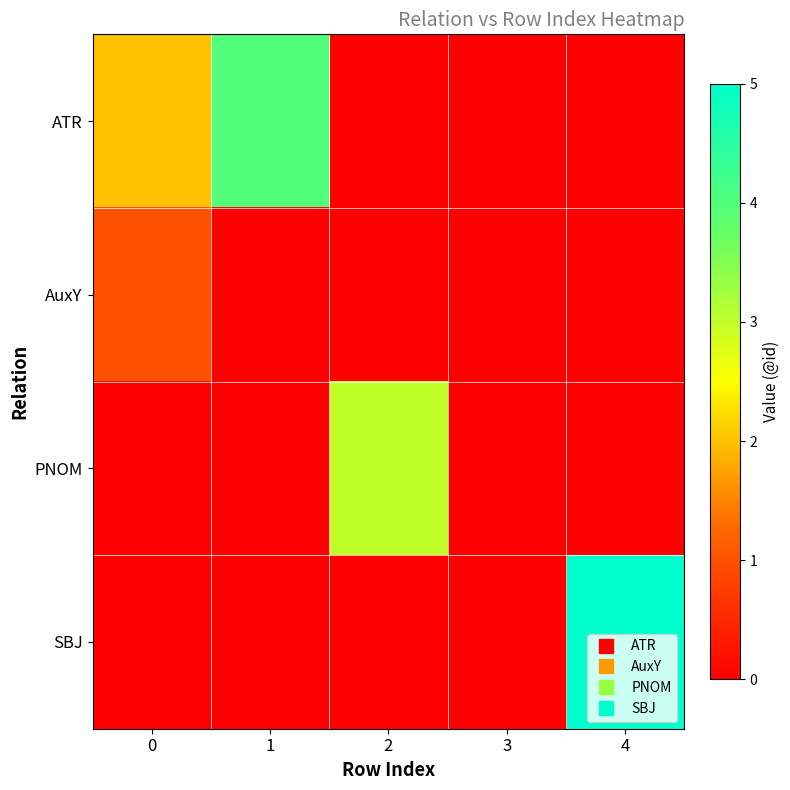

Which series has the largest total across all categories?

ATR